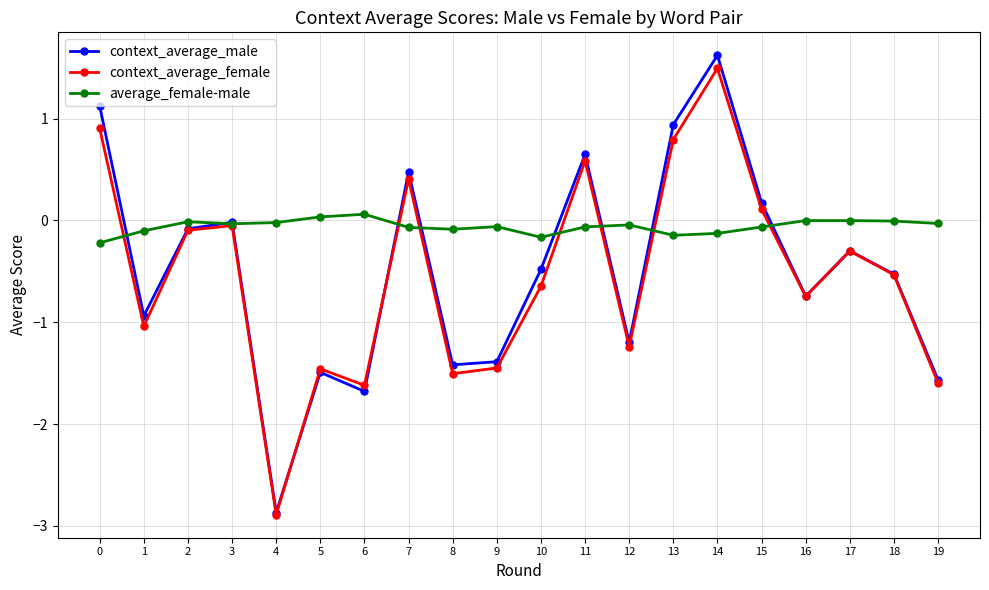

Count the number of data series in this chart.

3